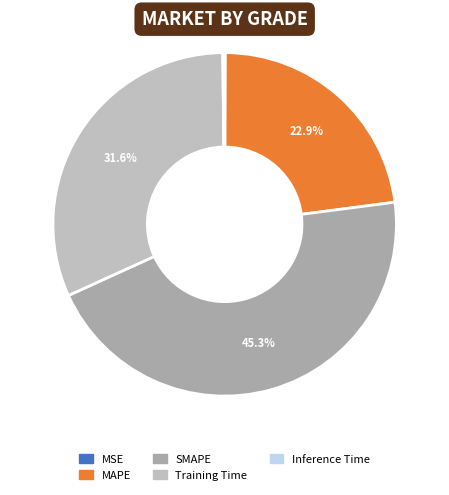

Is it true that Training Time is 22% of the pie?

False